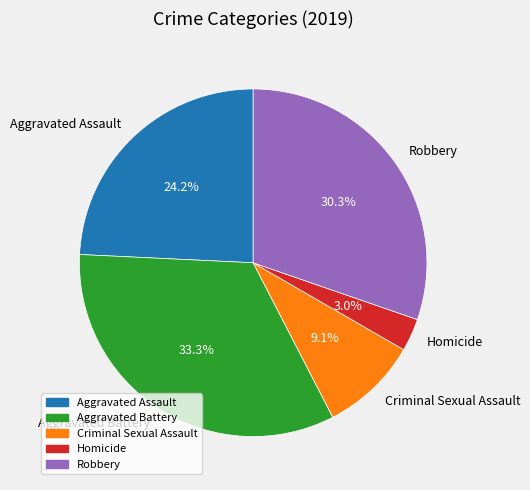

Between Robbery and Homicide, which is larger?

Robbery